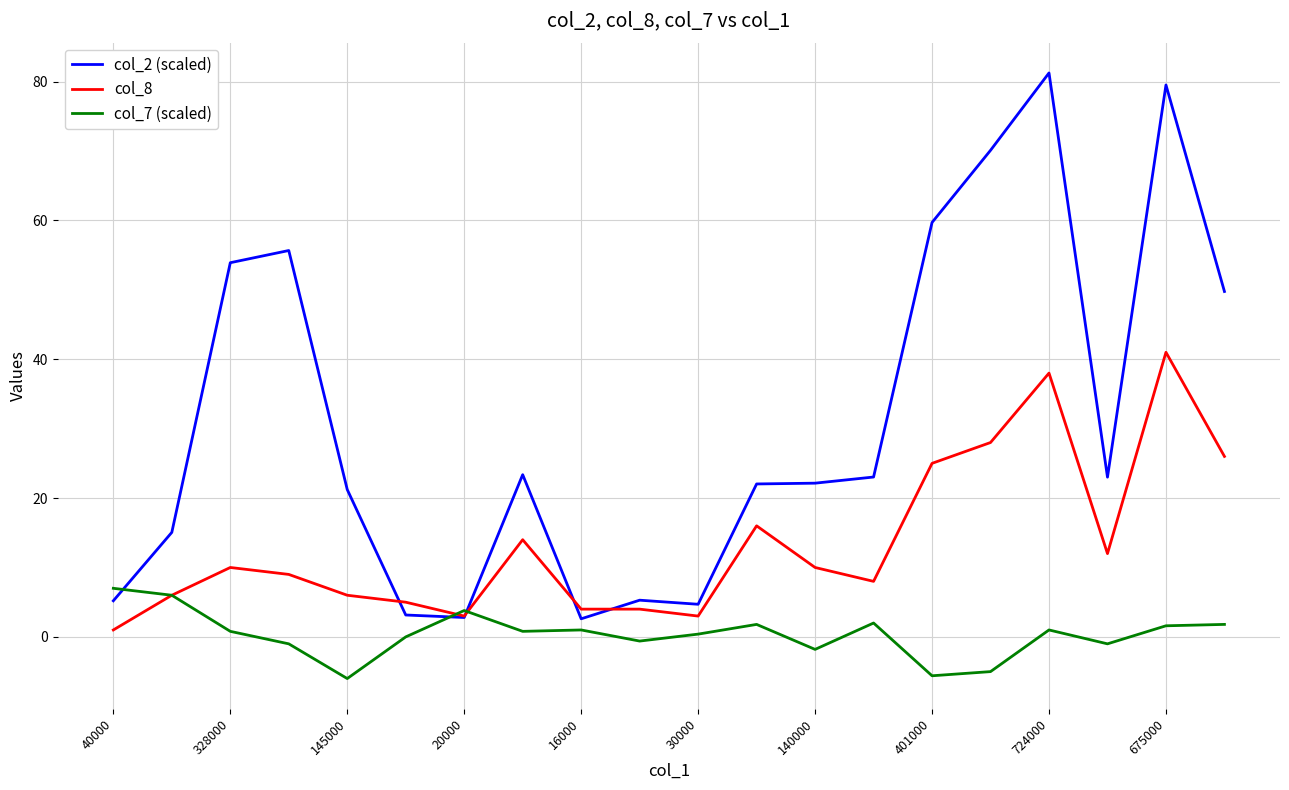

Rank the series by their maximum value, from highest to lowest.

col_2 (scaled), col_8, col_7 (scaled)